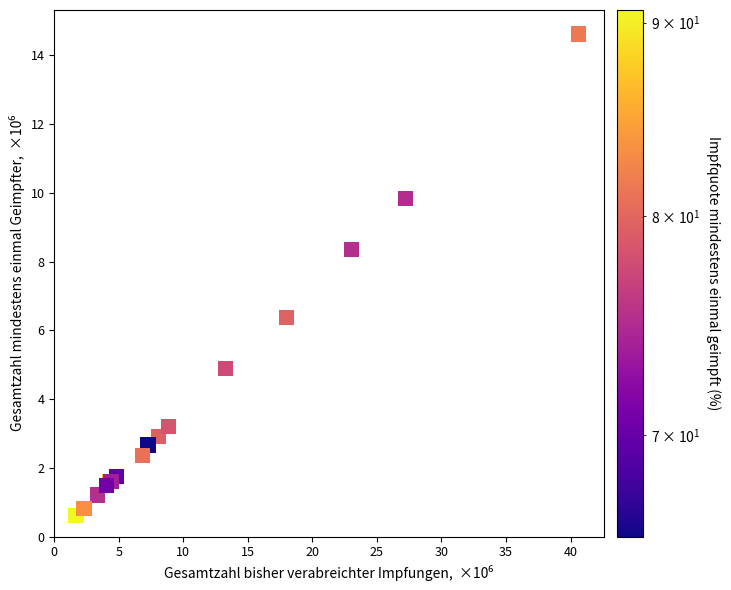

What Y value in the scatter plot is closest to 7?

6.4